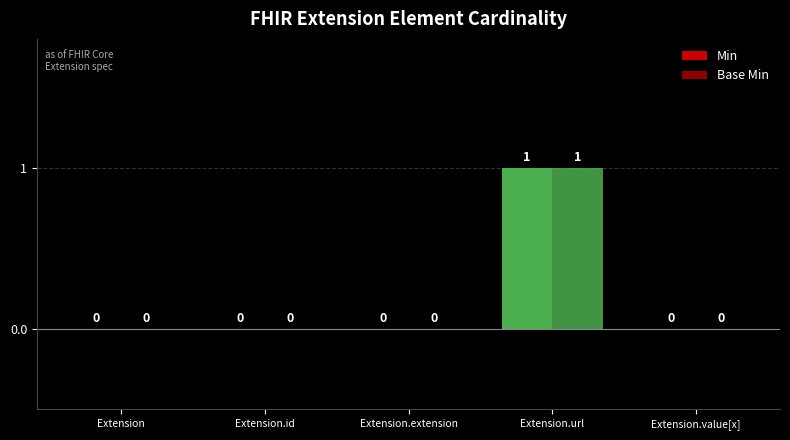

How many positive values does the Min series have?

1